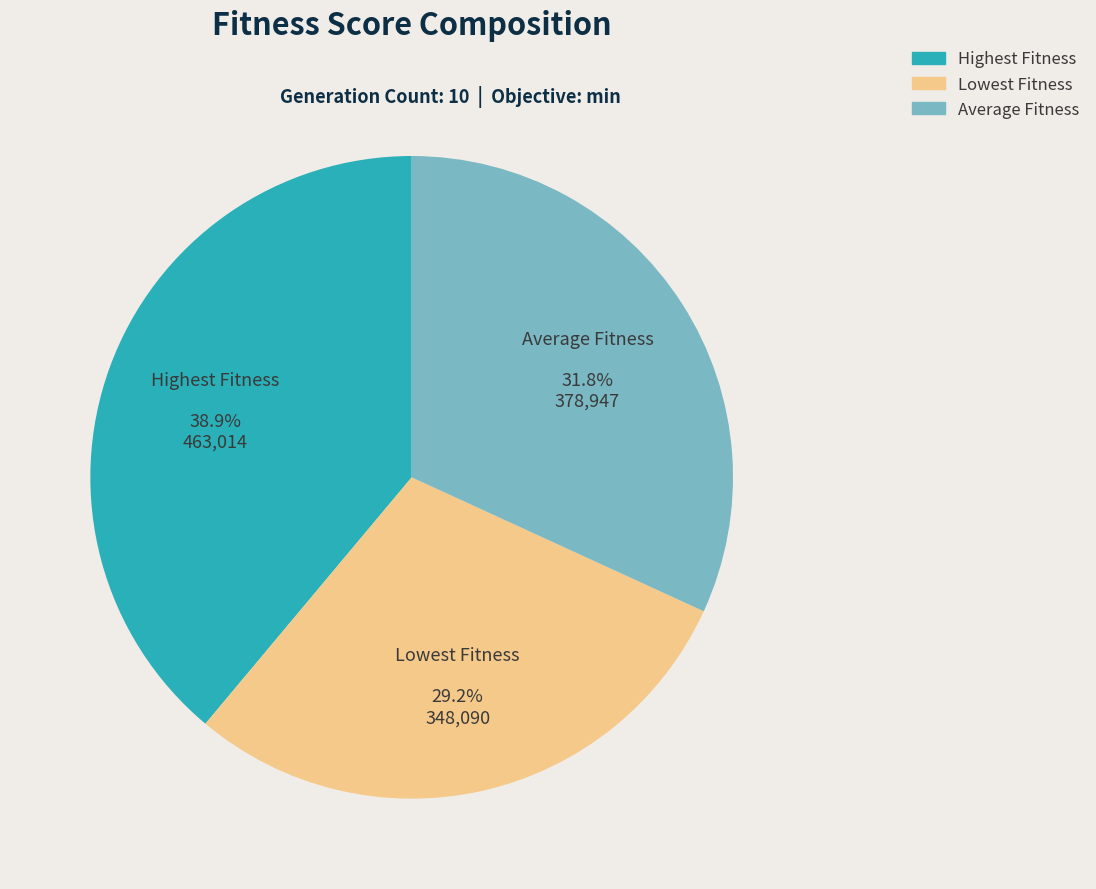

To the nearest percent, what is the combined percentage of Highest Fitness and Average Fitness?

71%